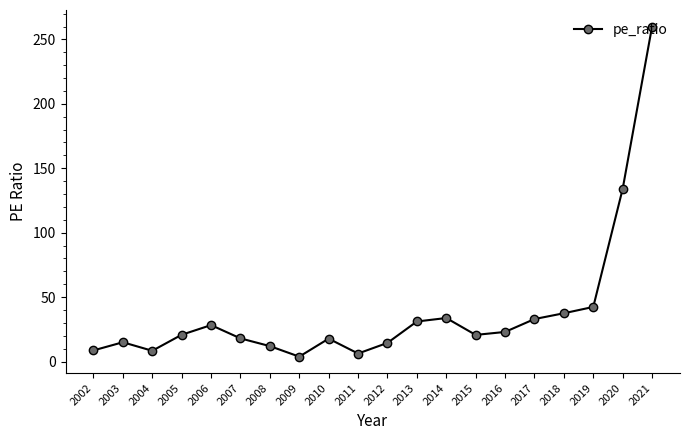

List the labels in order of value, largest first.

2021, 2020, 2019, 2018, 2014, 2017, 2013, 2006, 2016, 2005, 2015, 2007, 2010, 2003, 2012, 2008, 2002, 2004, 2011, 2009